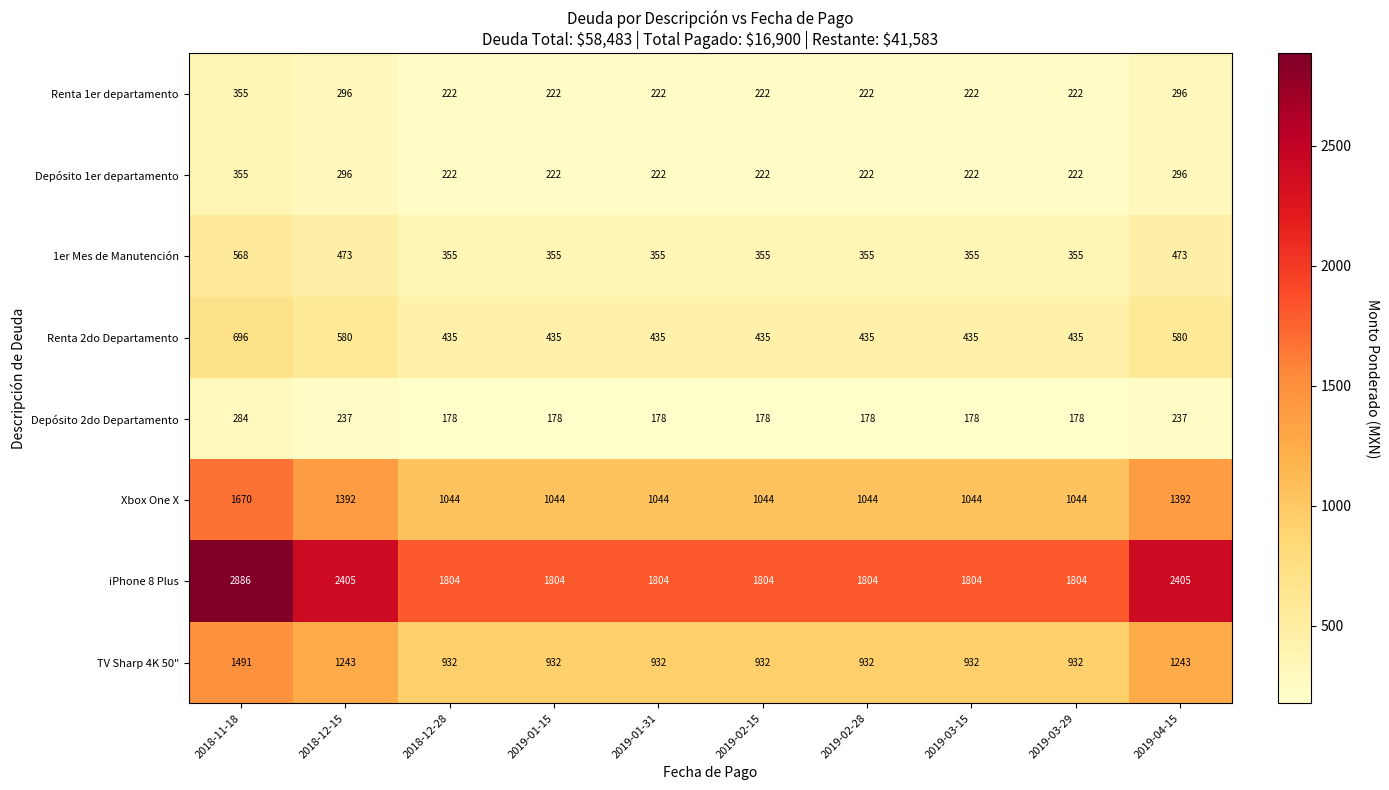

What is the difference between the second highest and second lowest values in the Depósito 2do Departamento series?

59